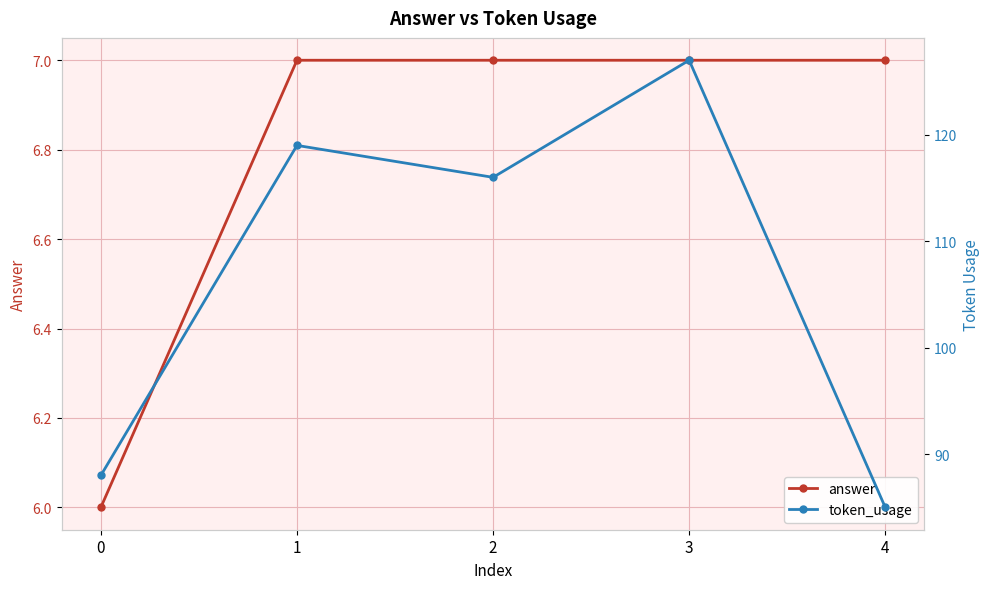

At 4, list the series in order from smallest to largest.

answer, token_usage